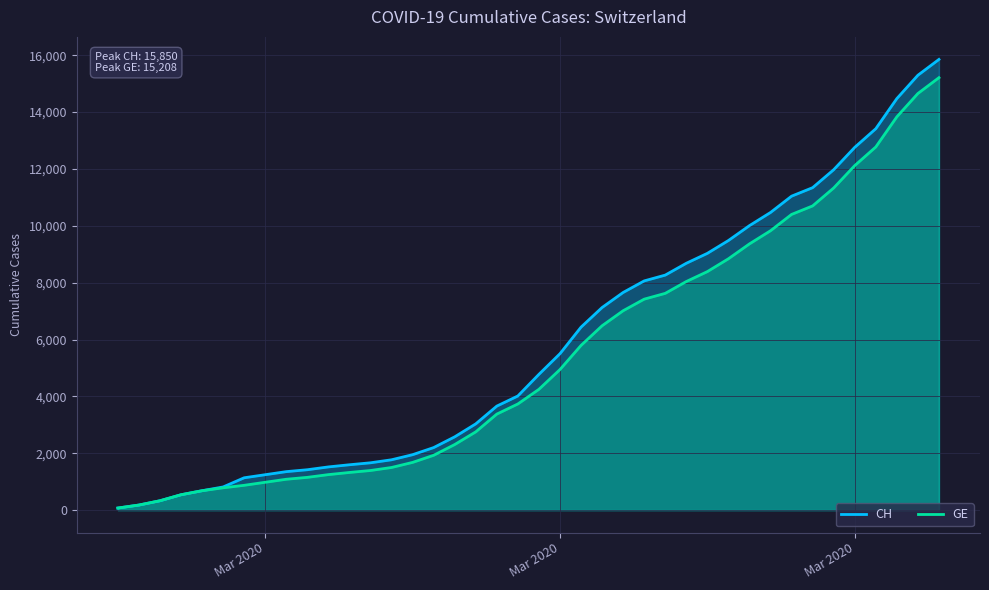

At which category does the chart reach its minimum across all series?

Mar 2020